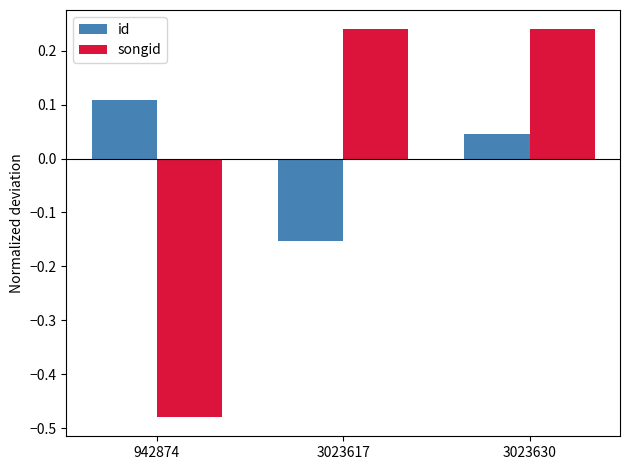

How many bars are there in each group?

2